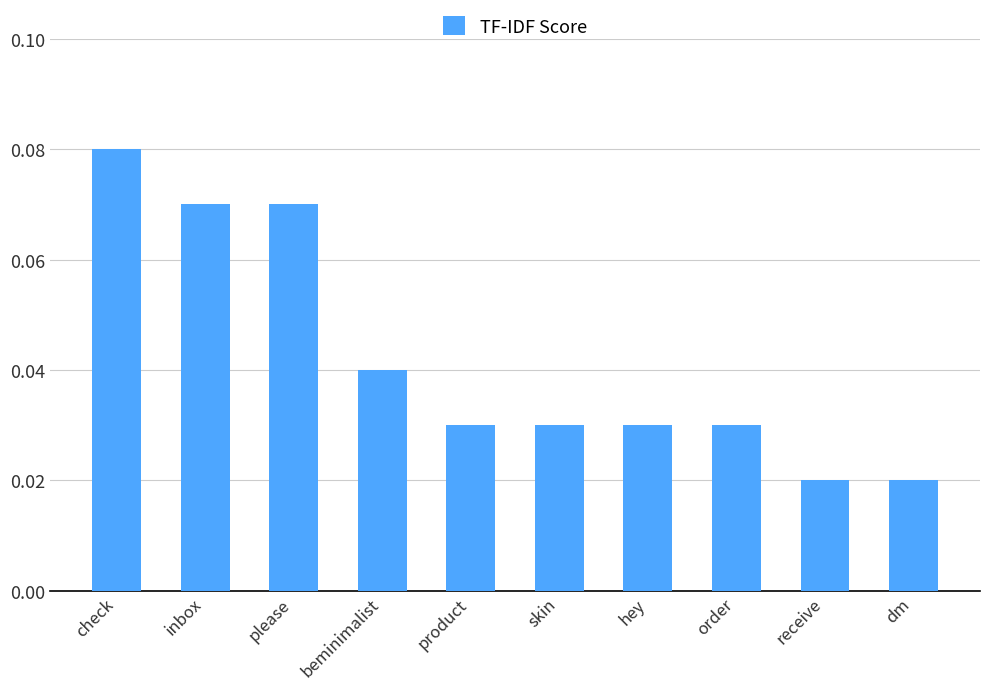

What is the label of the 6th bar from the left?

skin